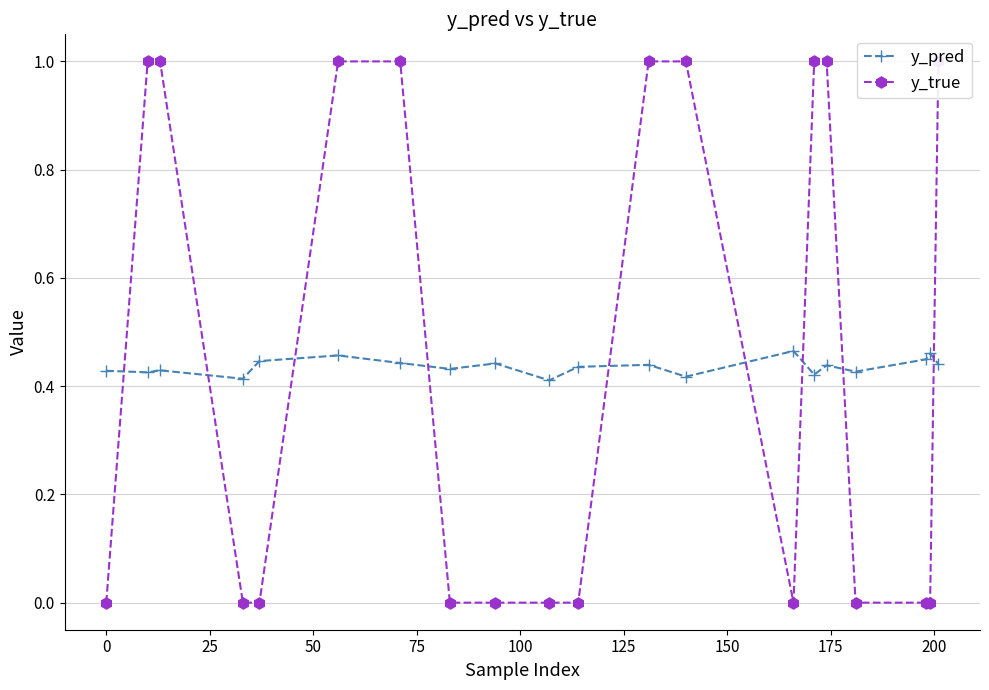

Which series ends up on top after the final intersection of y_pred and y_true?

y_true